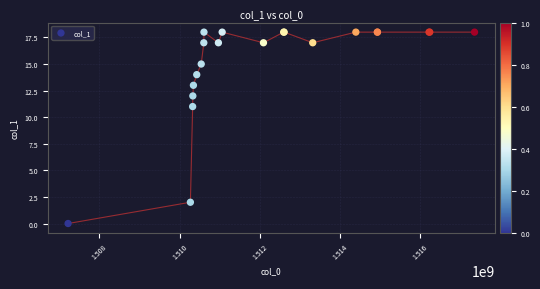

What Y value in the scatter plot is closest to 9?

11